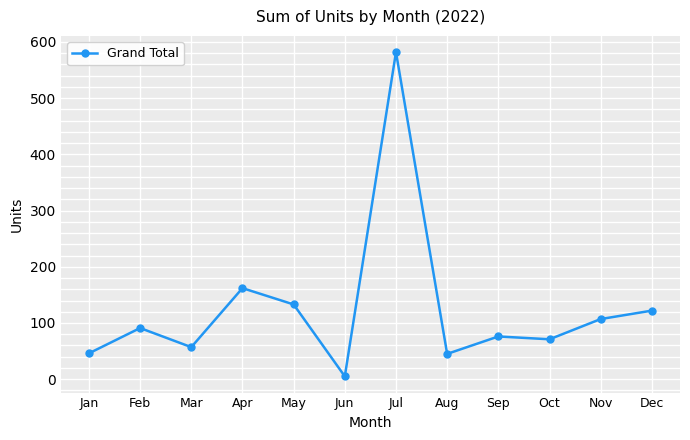

What is the value of the 9th point from the left?

76